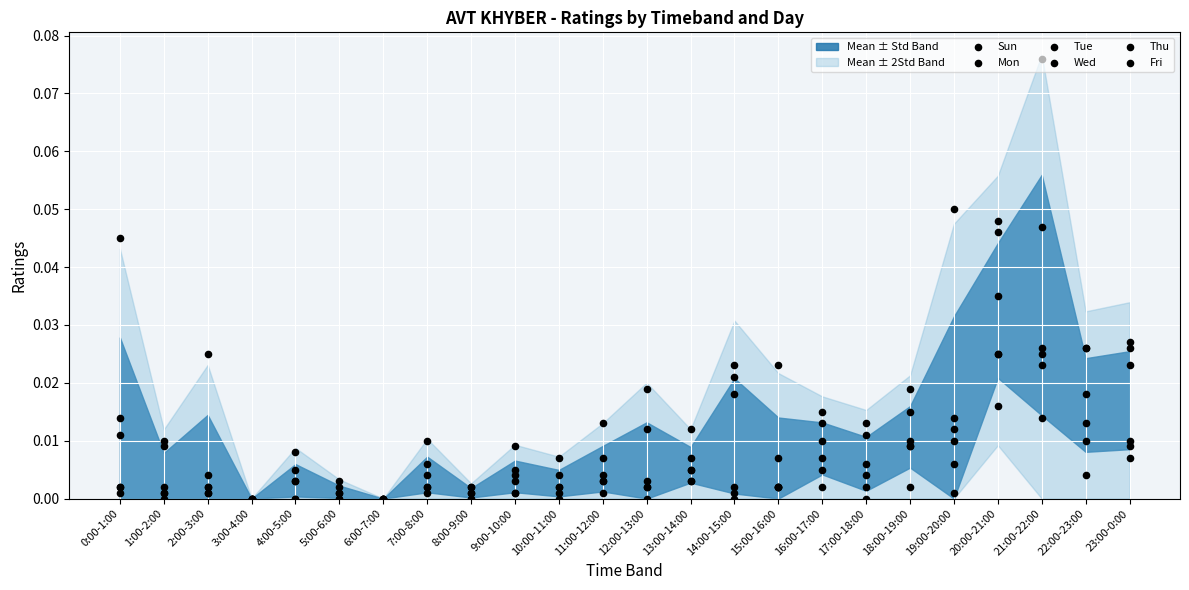

Which series has the largest Y range (max minus min)?

Sun